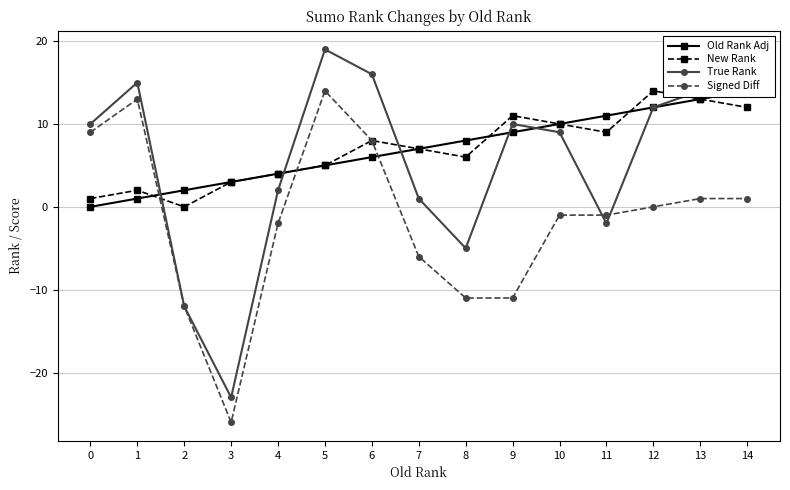

At which category does Signed Diff reach its first local valley?

3